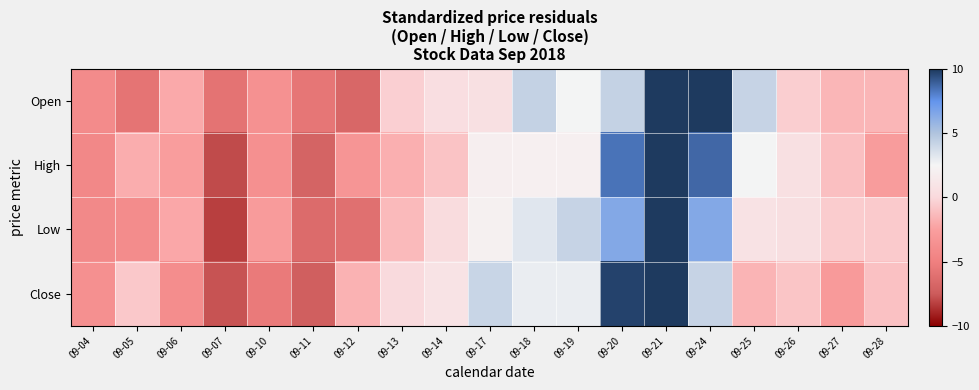

At which category does the chart reach its peak across all series?

09-21